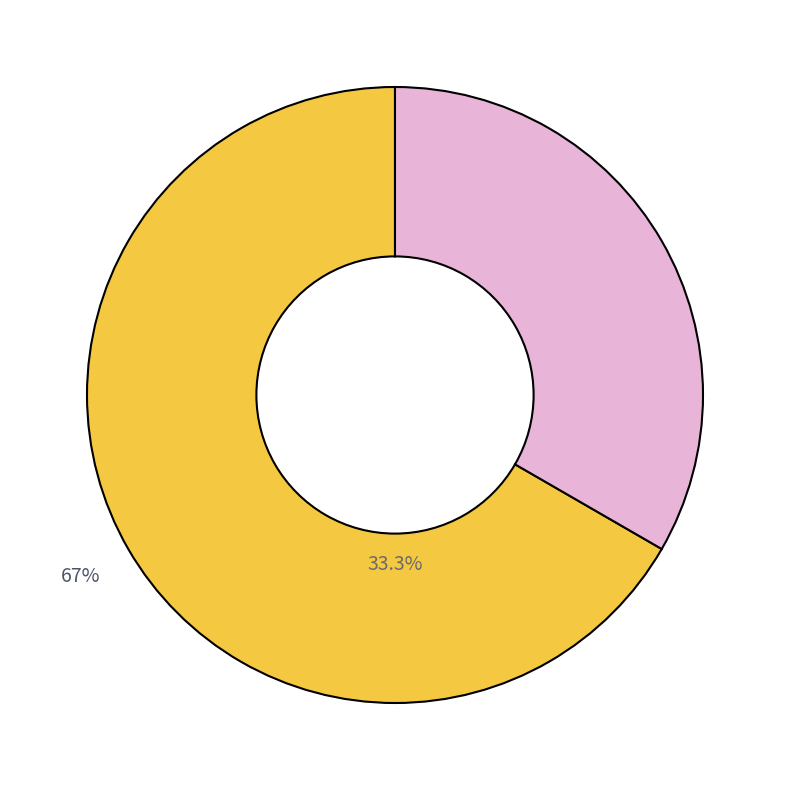

How many slices are in this pie chart?

2